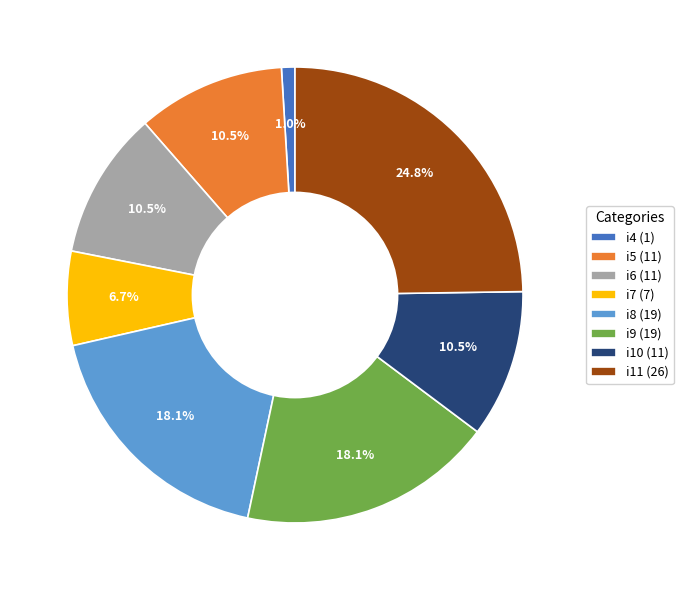

What percentage do i11 (26) and i5 (11) together represent?

35.2%